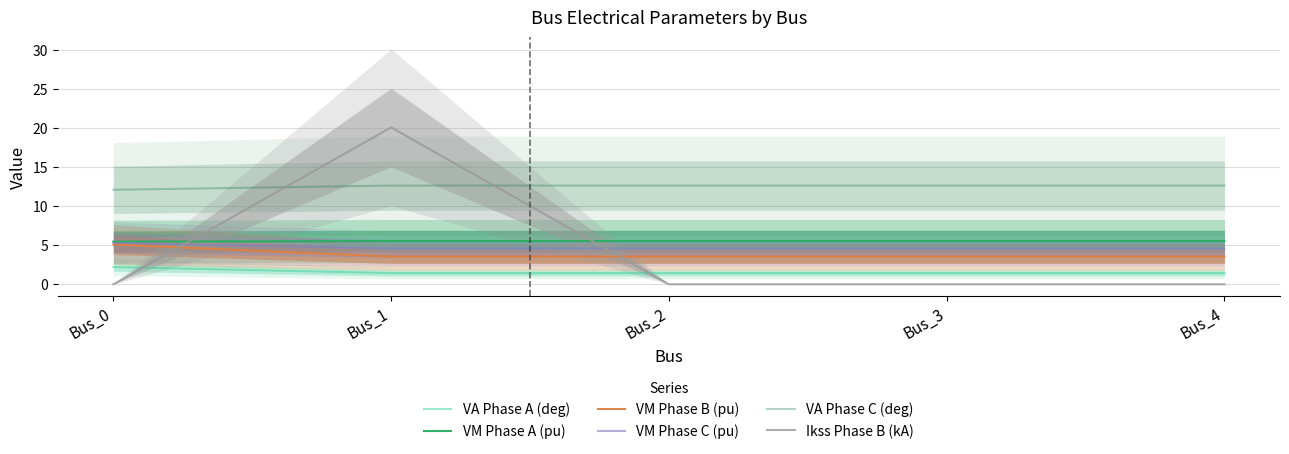

What is the greatest value displayed?

20.1